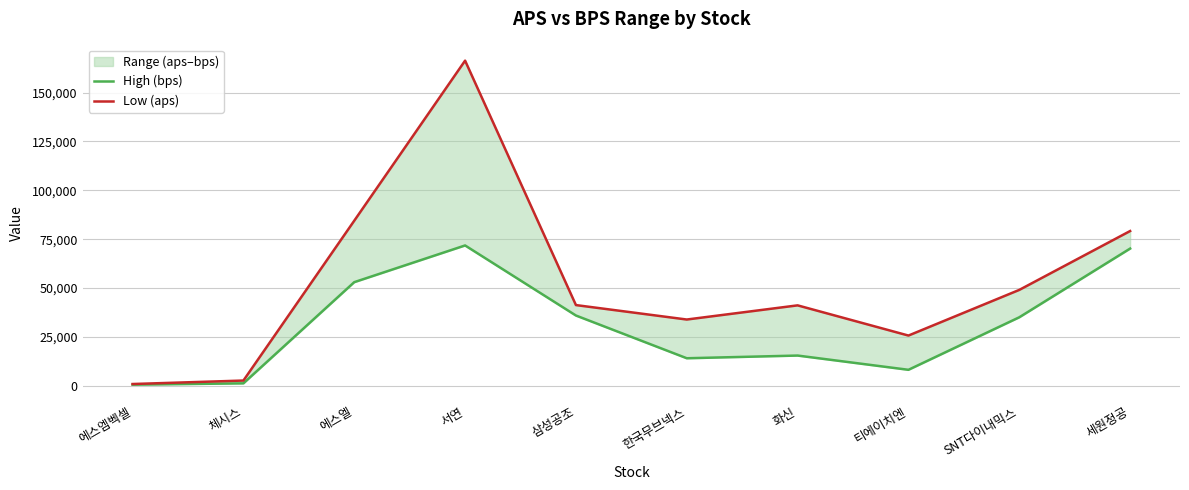

At which category is the sum across all series the highest?

서연